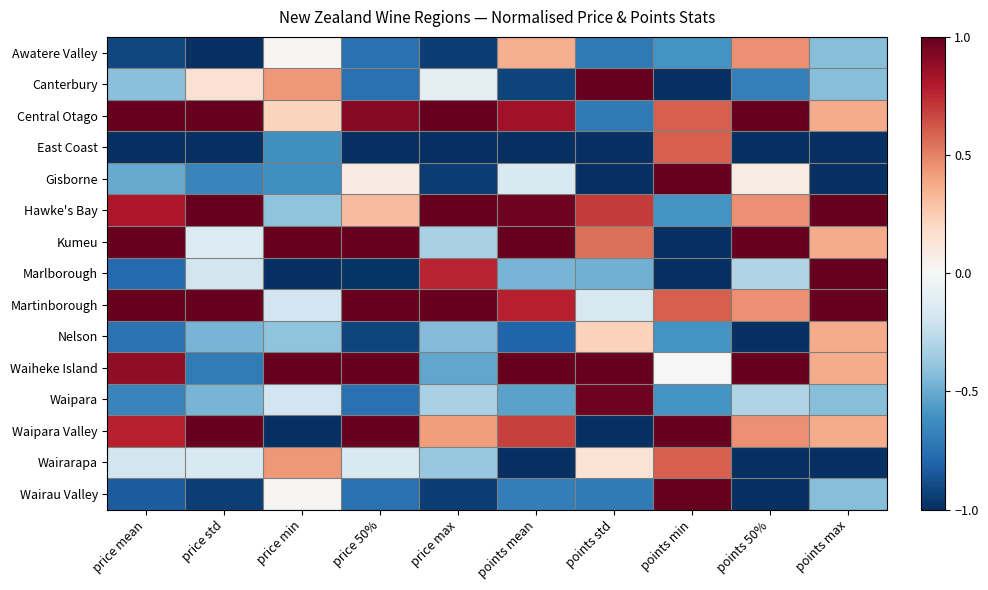

Reading left to right, transcribe all the data shown in this chart.

Awatere Valley: price mean=-0.9	price std=-1.0	price min=0.0	price 50%=-0.7	price max=-0.9	points mean=0.4	points std=-0.7	points min=-0.6	points 50%=0.5	points max=-0.4
Canterbury: price mean=-0.4	price std=0.1	price min=0.4	price 50%=-0.7	price max=-0.1	points mean=-0.9	points std=1.0	points min=-1.0	points 50%=-0.7	points max=-0.4
Central Otago: price mean=1.0	price std=1.0	price min=0.2	price 50%=0.9	price max=1.0	points mean=0.8	points std=-0.7	points min=0.6	points 50%=1.0	points max=0.4
East Coast: price mean=-1.0	price std=-1.0	price min=-0.6	price 50%=-1.0	price max=-1.0	points mean=-1.0	points std=-1.0	points min=0.6	points 50%=-1.0	points max=-1.0
Gisborne: price mean=-0.5	price std=-0.7	price min=-0.6	price 50%=0.1	price max=-0.9	points mean=-0.2	points std=-1.0	points min=1.0	points 50%=0.1	points max=-1.0
Hawke's Bay: price mean=0.8	price std=1.0	price min=-0.4	price 50%=0.3	price max=1.0	points mean=1.0	points std=0.7	points min=-0.6	points 50%=0.5	points max=1.0
Kumeu: price mean=1.0	price std=-0.1	price min=1.0	price 50%=1.0	price max=-0.3	points mean=1.0	points std=0.6	points min=-1.0	points 50%=1.0	points max=0.4
Marlborough: price mean=-0.8	price std=-0.2	price min=-1.0	price 50%=-1.0	price max=0.8	points mean=-0.5	points std=-0.5	points min=-1.0	points 50%=-0.3	points max=1.0
Martinborough: price mean=1.0	price std=1.0	price min=-0.2	price 50%=1.0	price max=1.0	points mean=0.8	points std=-0.2	points min=0.6	points 50%=0.5	points max=1.0
Nelson: price mean=-0.7	price std=-0.5	price min=-0.4	price 50%=-0.9	price max=-0.4	points mean=-0.8	points std=0.2	points min=-0.6	points 50%=-1.0	points max=0.4
Waiheke Island: price mean=0.9	price std=-0.7	price min=1.0	price 50%=1.0	price max=-0.5	points mean=1.0	points std=1.0	points min=0.0	points 50%=1.0	points max=0.4
Waipara: price mean=-0.7	price std=-0.5	price min=-0.2	price 50%=-0.7	price max=-0.3	points mean=-0.5	points std=1.0	points min=-0.6	points 50%=-0.3	points max=-0.4
Waipara Valley: price mean=0.8	price std=1.0	price min=-1.0	price 50%=1.0	price max=0.4	points mean=0.7	points std=-1.0	points min=1.0	points 50%=0.5	points max=0.4
Wairarapa: price mean=-0.2	price std=-0.2	price min=0.4	price 50%=-0.2	price max=-0.4	points mean=-1.0	points std=0.1	points min=0.6	points 50%=-1.0	points max=-1.0
Wairau Valley: price mean=-0.8	price std=-0.9	price min=0.0	price 50%=-0.7	price max=-0.9	points mean=-0.7	points std=-0.7	points min=1.0	points 50%=-1.0	points max=-0.4